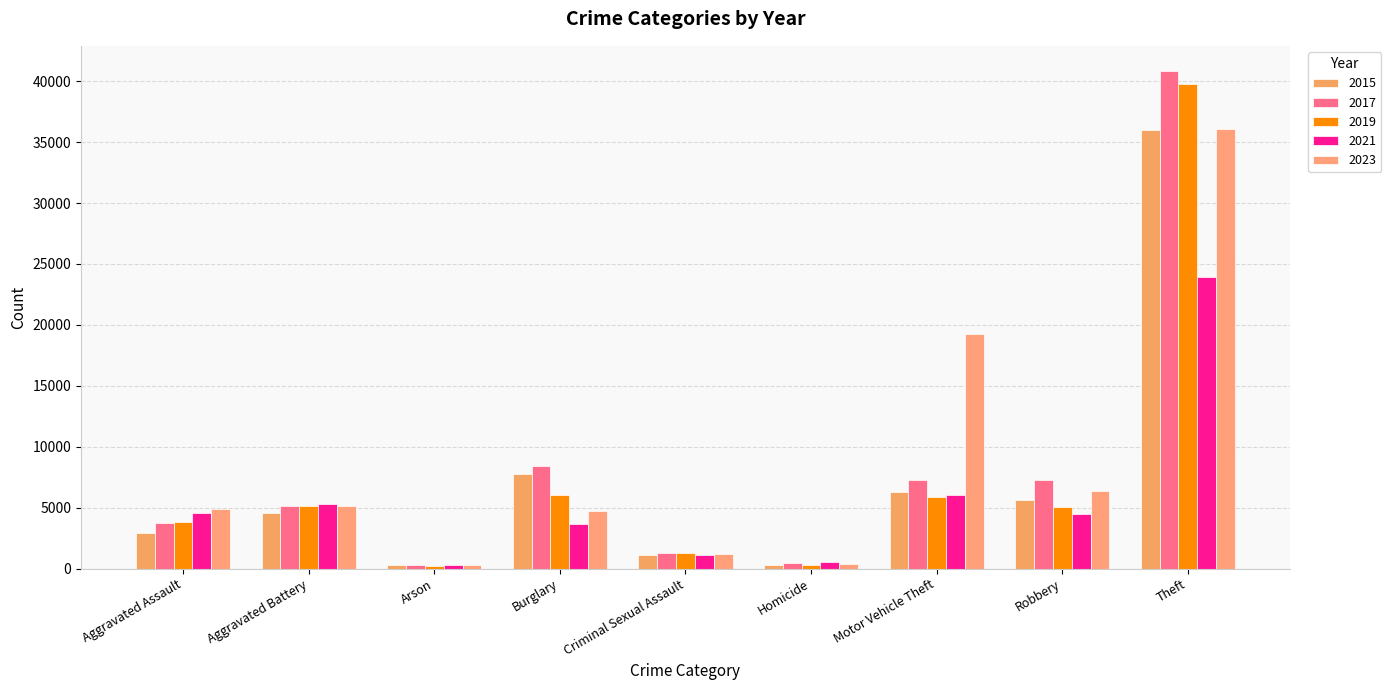

At which label does 2021 first exceed 4447?

Aggravated Assault